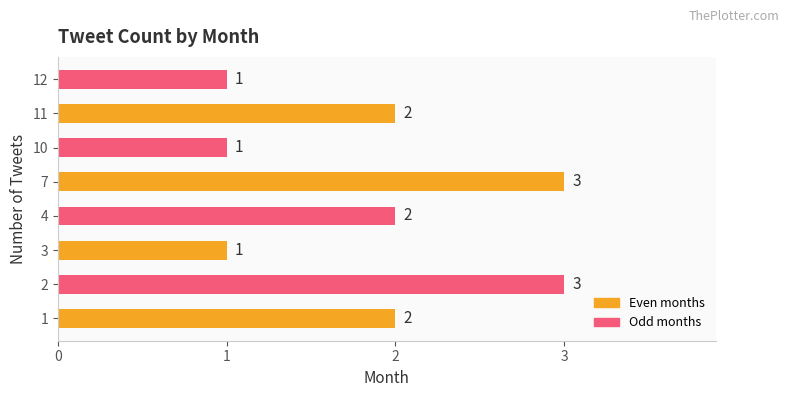

What is the sum of the values at 3 and 2?

4